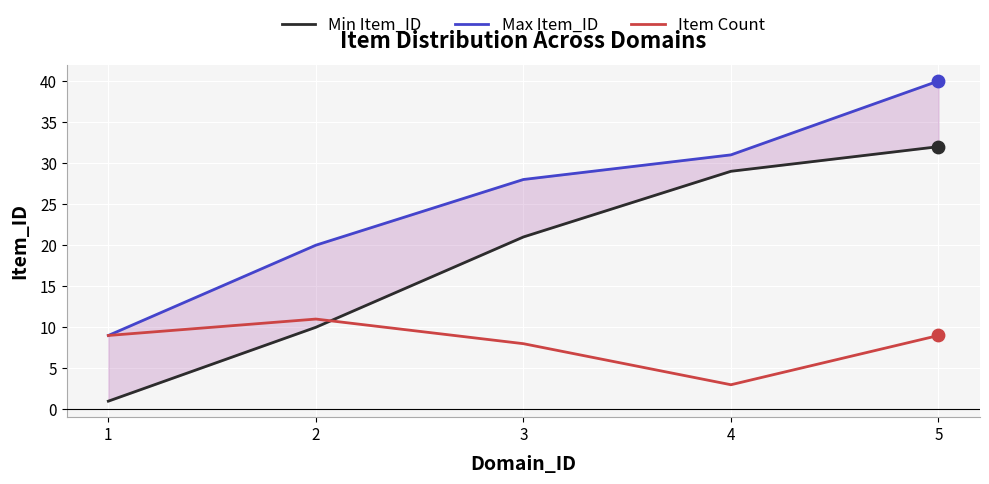

What is the total value across all series at 1?

19